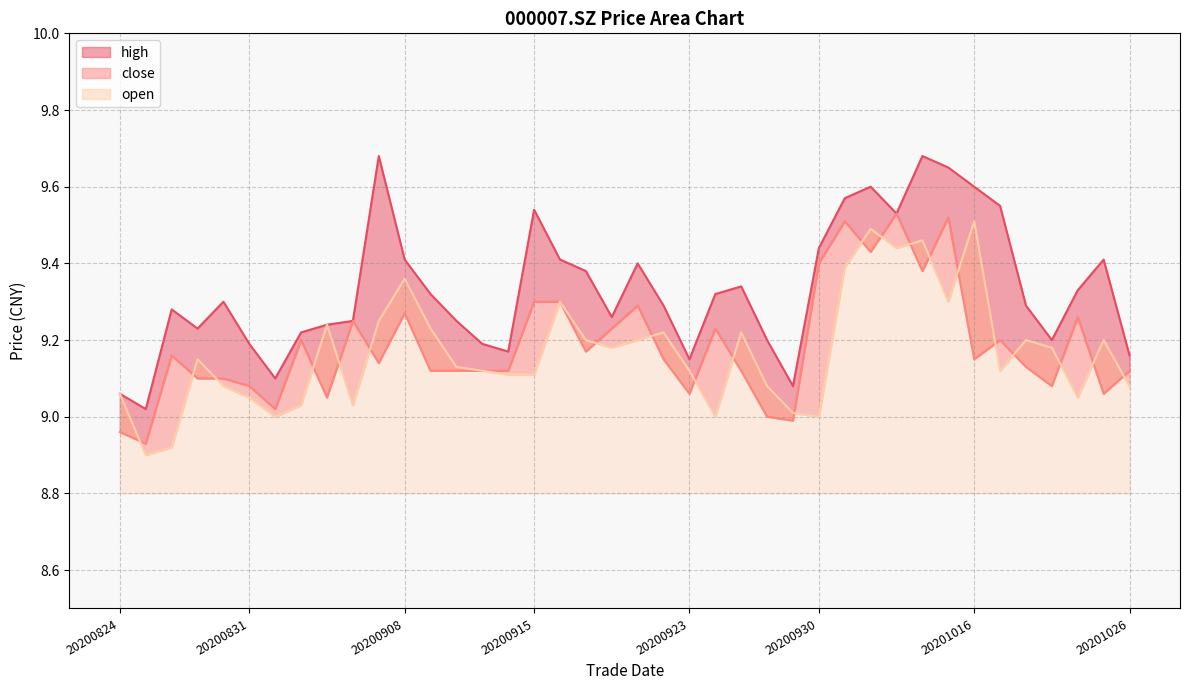

Which category has the lowest value in the high series?

20200825